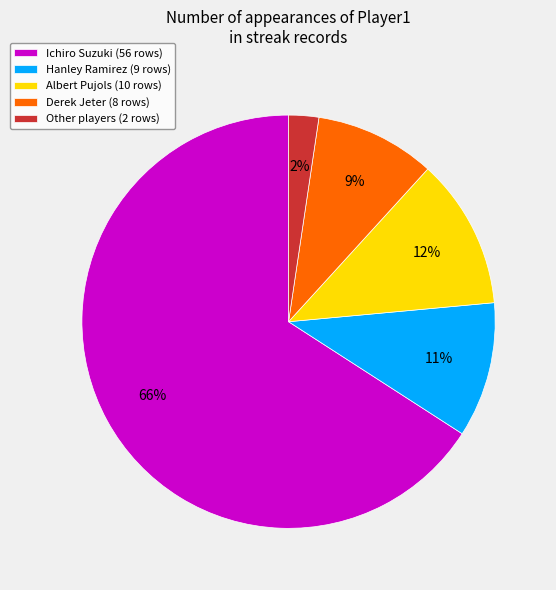

Which slice is the largest?

Ichiro Suzuki